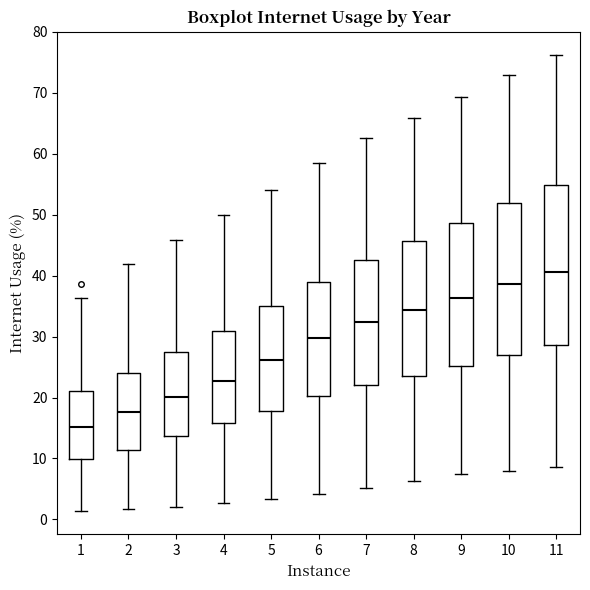

Where does the upper whisker of the box at x = 2 end on the y-axis? The values are not printed on the chart, so give them approximately, as read against the axis.

42